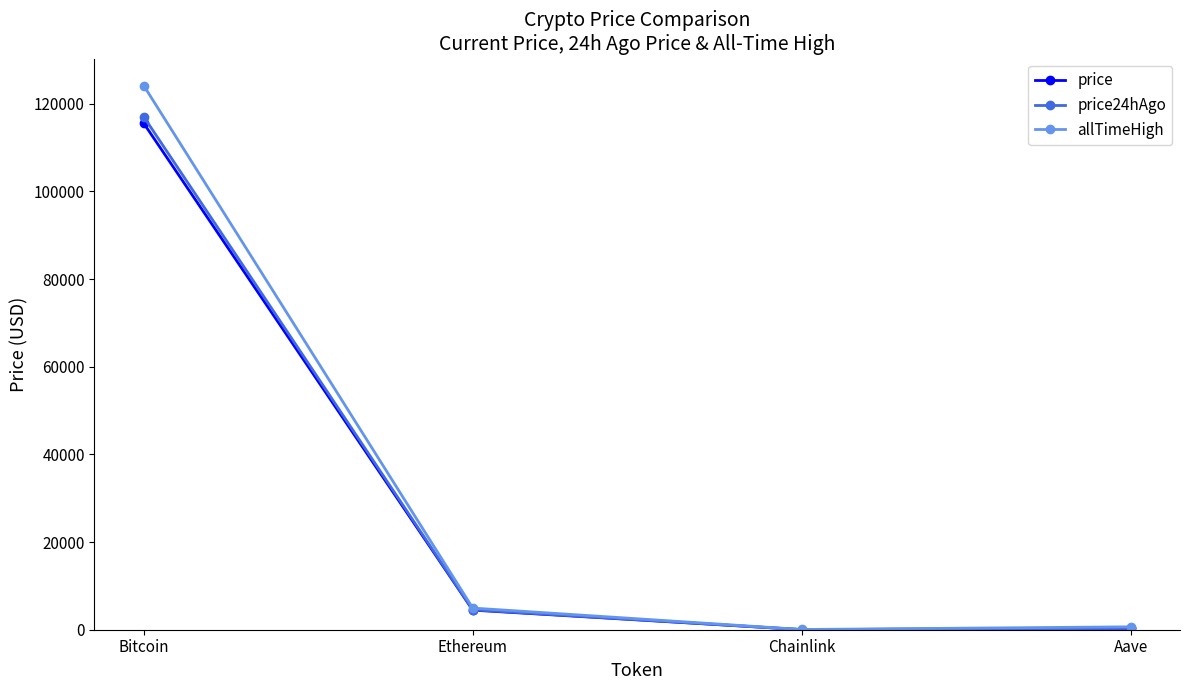

What is the maximum value shown in the chart?

124128.0